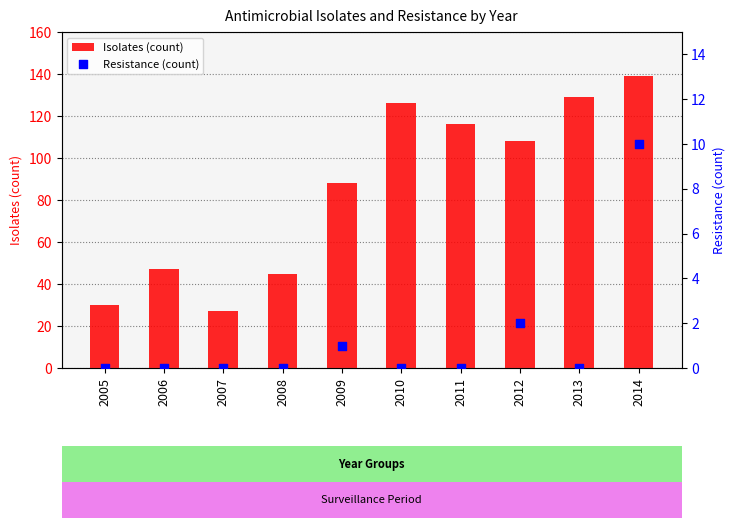

What are all the series names shown in the legend?

Isolates (count), Resistance (count)